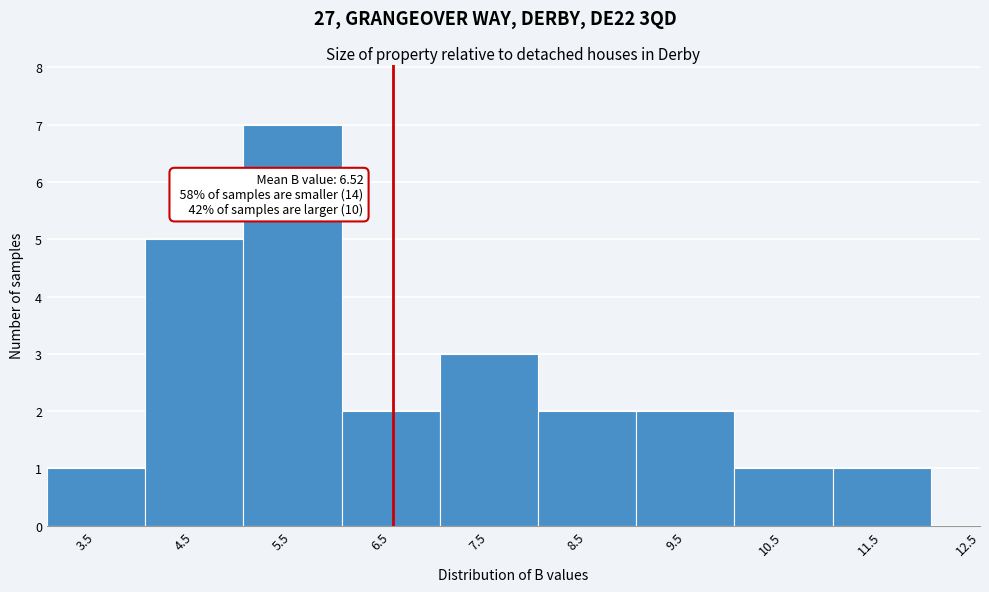

Over which range of the x-axis is the bar tallest?

5 to 6